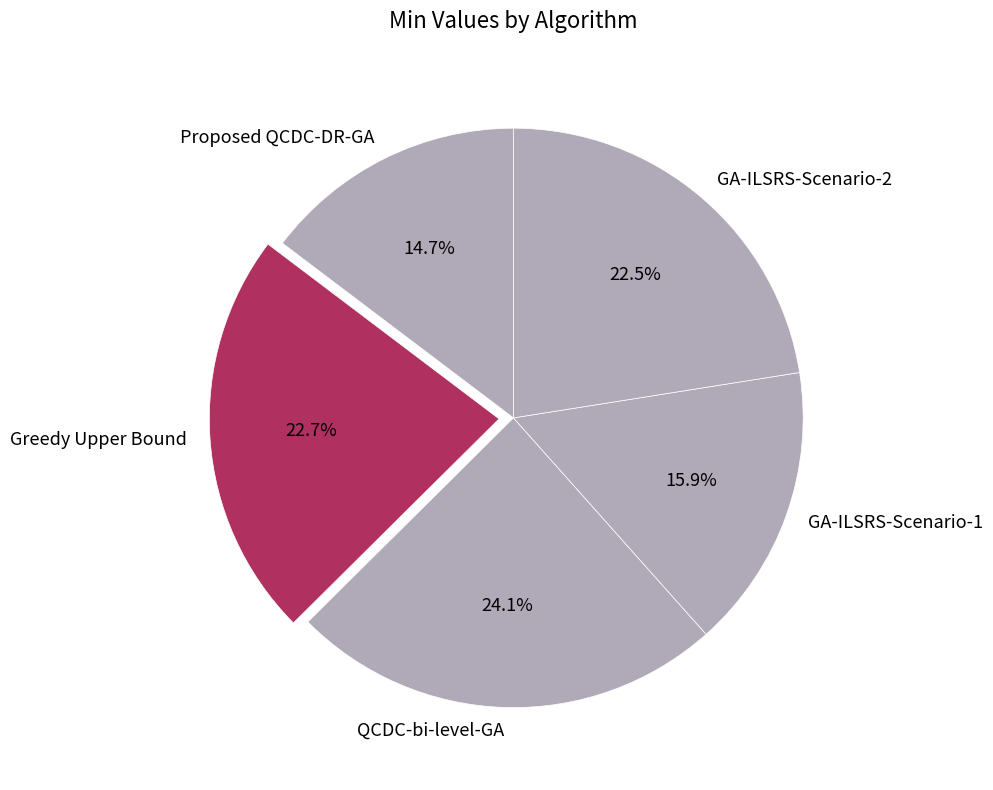

Which slice is the largest?

QCDC-bi-level-GA